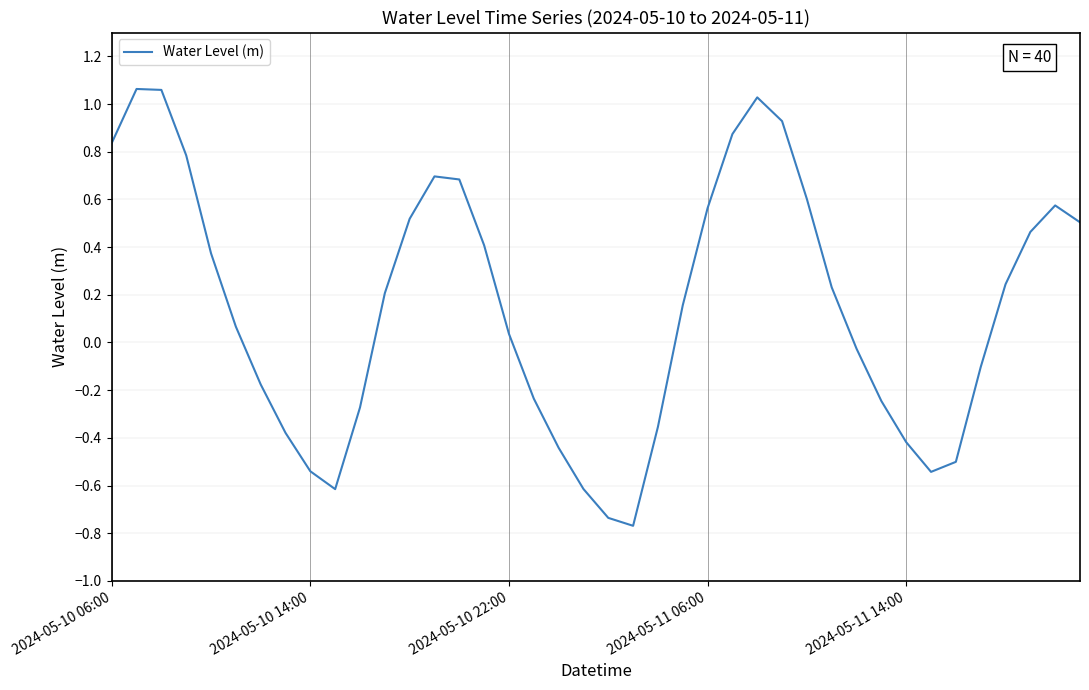

What is the difference between the maximum and minimum values?

1.8